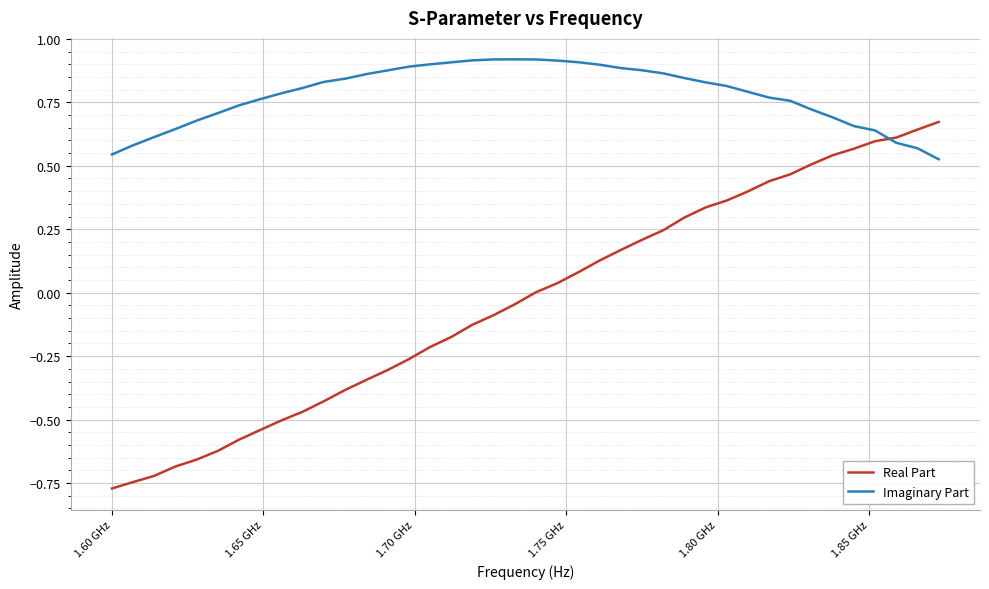

Count the number of categories in the chart.

40